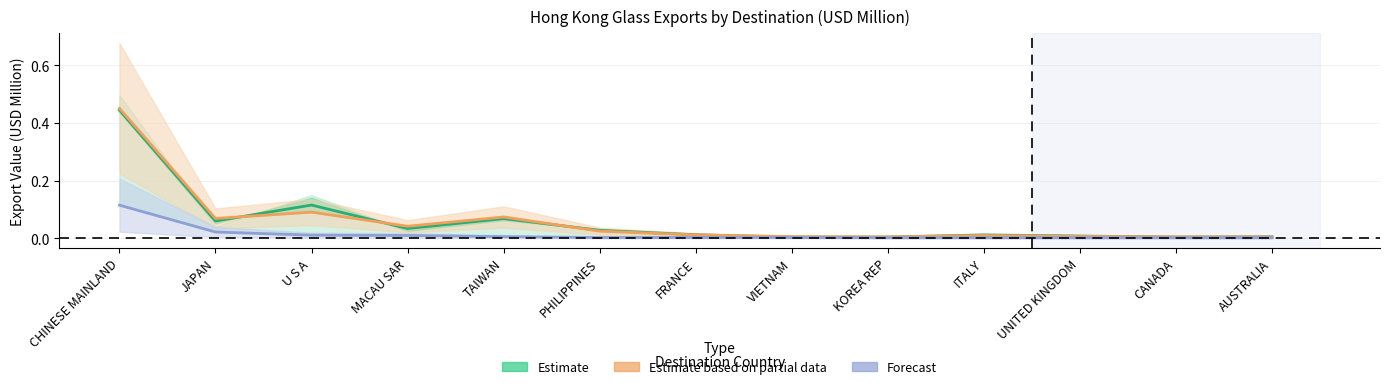

How many lines are shown in the chart?

3